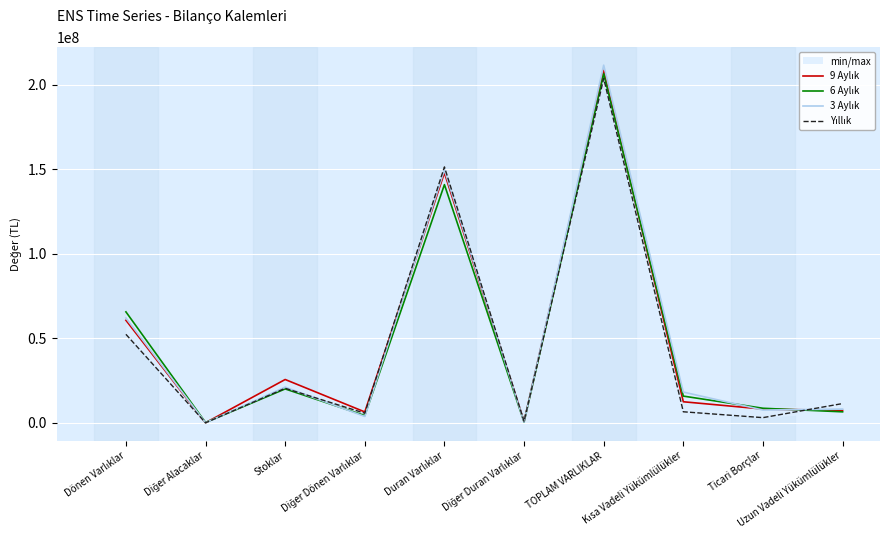

The value of 9 Aylık at Dönen Varlıklar is 37679267. True or false?

False